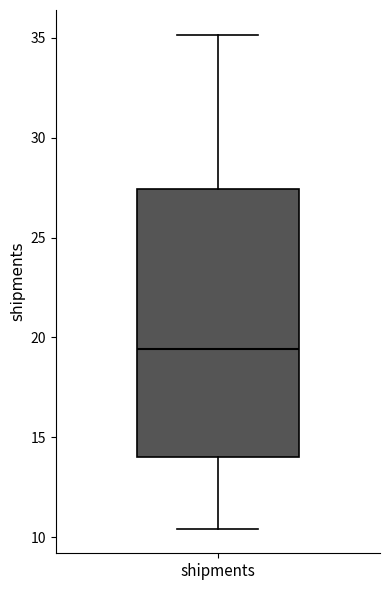

Read this box plot against the y-axis: the position of the median line, the range covered by the box, and the ends of both whiskers. The values are not printed on the chart, so give them approximately, as read against the axis.

median 19.5, box 14.0 to 27.5, whiskers 10.5 to 35.0